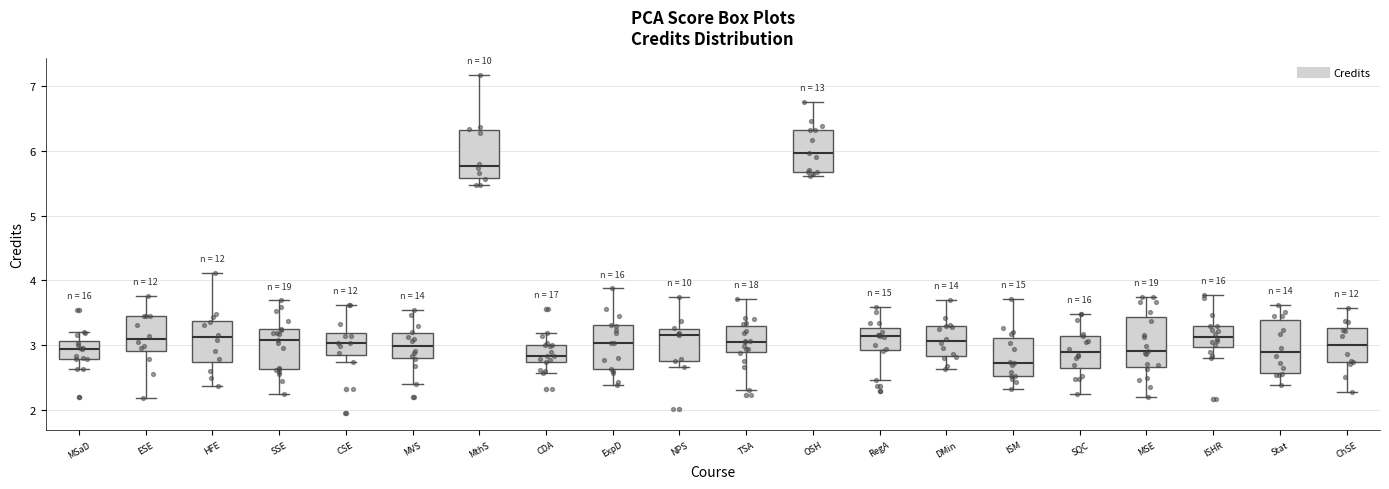

Which box has the lowest median line?

ISM